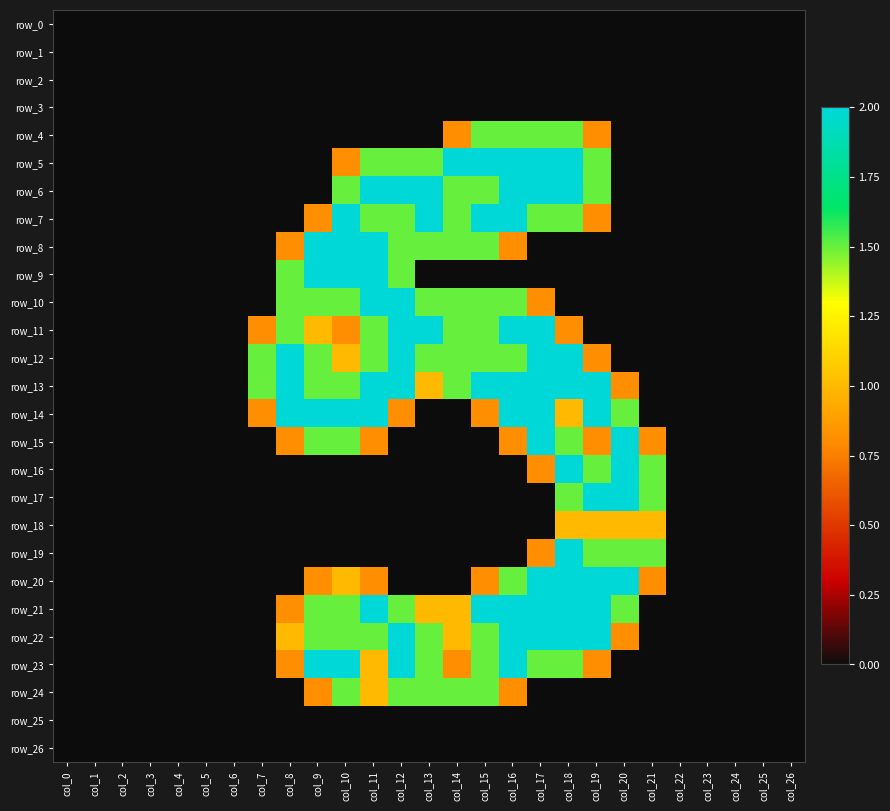

Is it true that row_22 equals -0.9 at col_3?

False